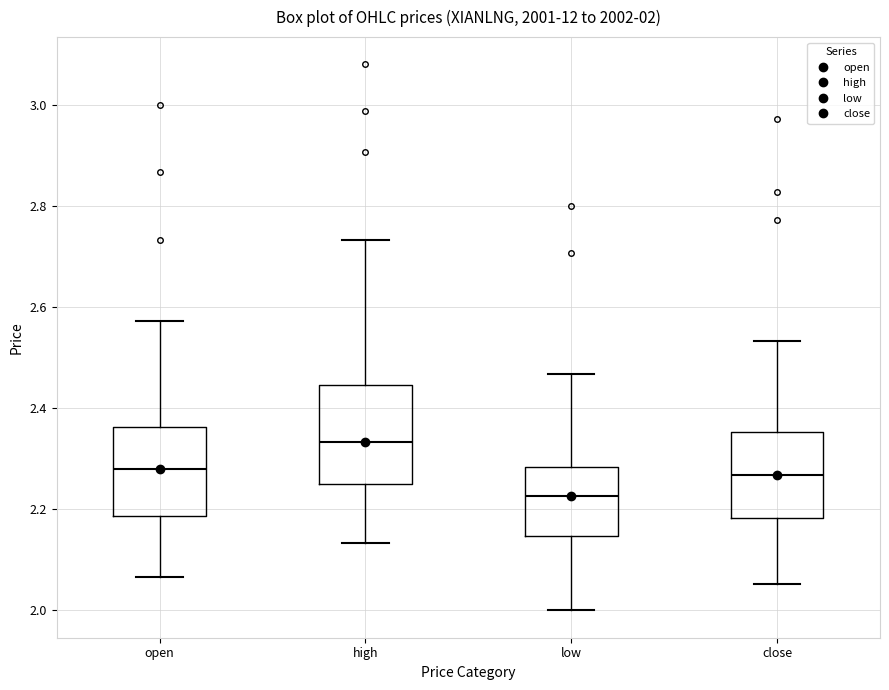

Comparing the boxes themselves (not the whiskers), which one is the tallest?

high